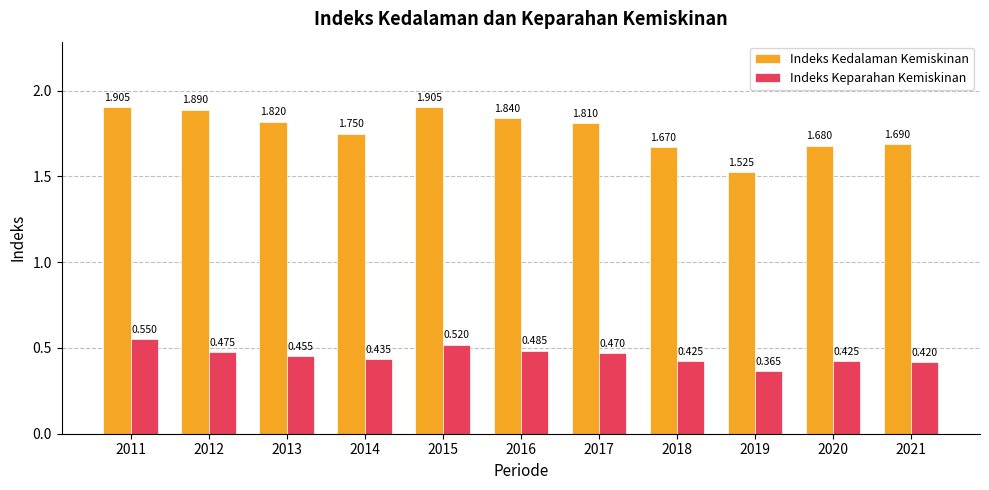

Which series changed the most between 2017 and 2020?

Indeks Kedalaman Kemiskinan